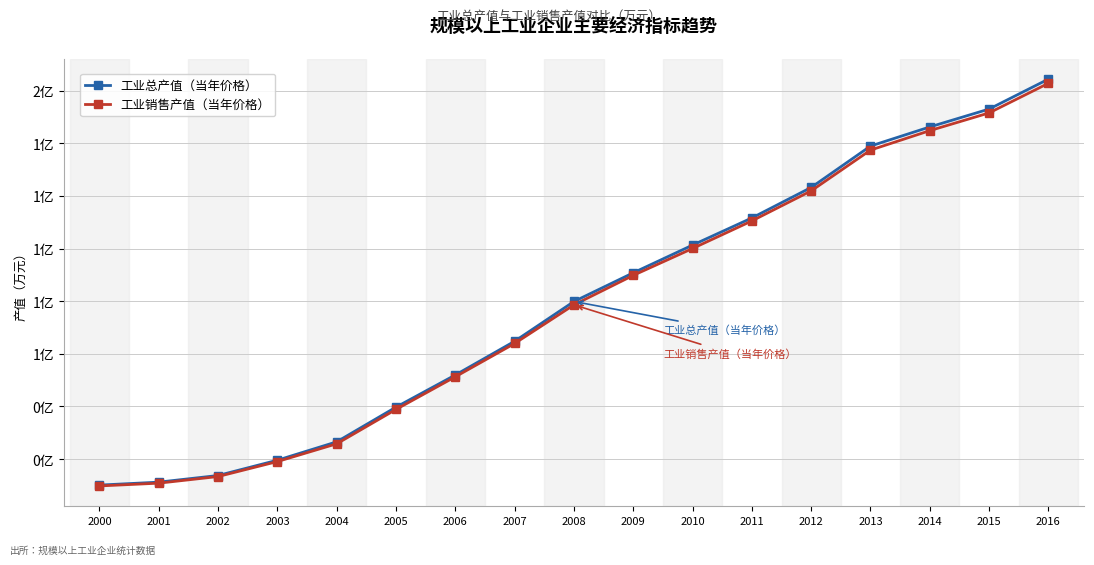

Which category has the highest value across all series?

2016